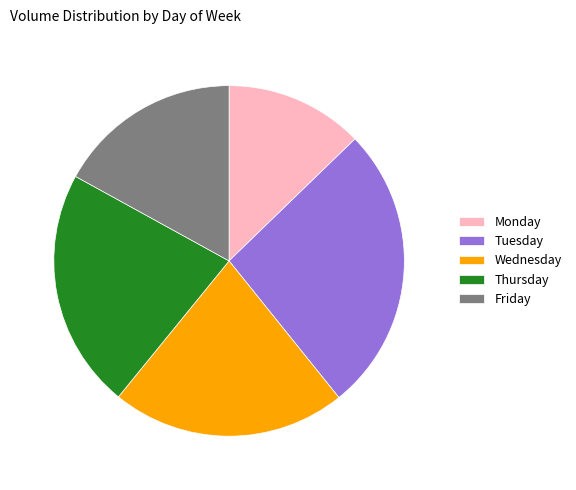

Is the sum of Friday and Monday greater than half?

No